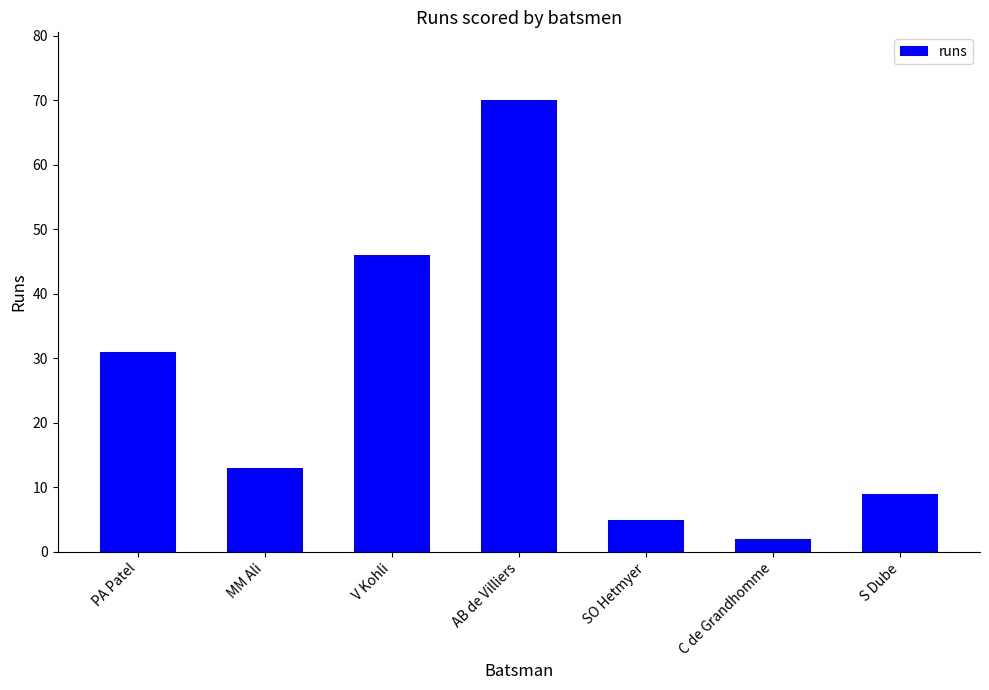

Read the value at AB de Villiers.

70